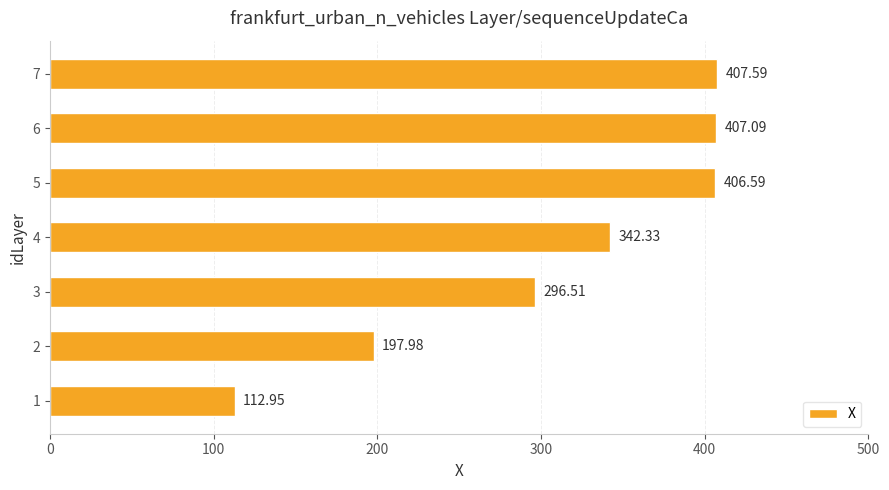

Is it true that the value at 6 is 670.3?

False